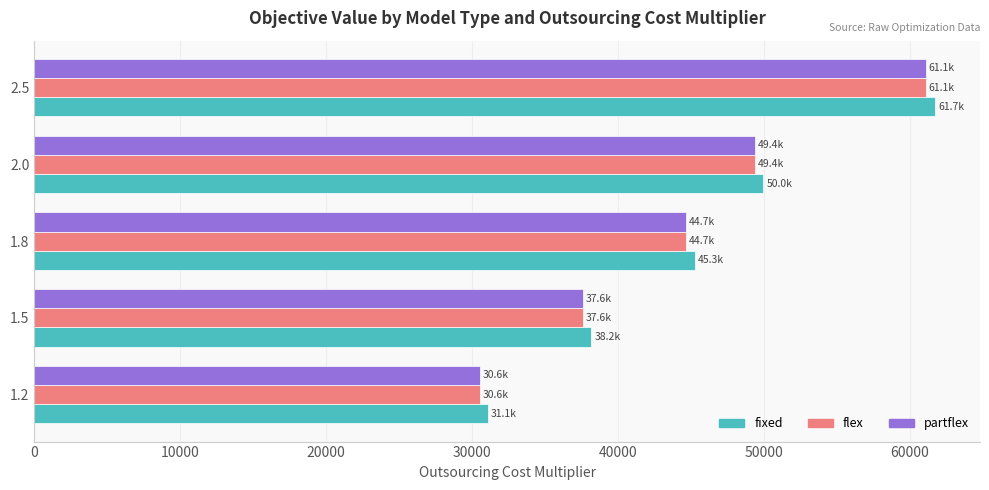

Which series has the largest range (max minus min)?

fixed